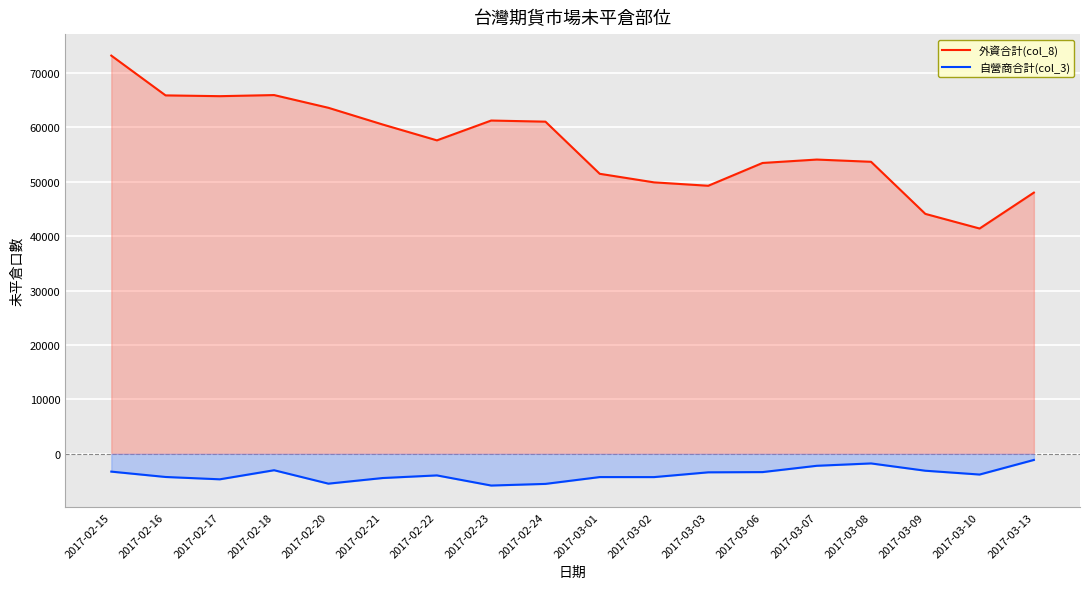

True or false: 外資合計(col_8) and 自營商合計(col_3) cross at least once.

False